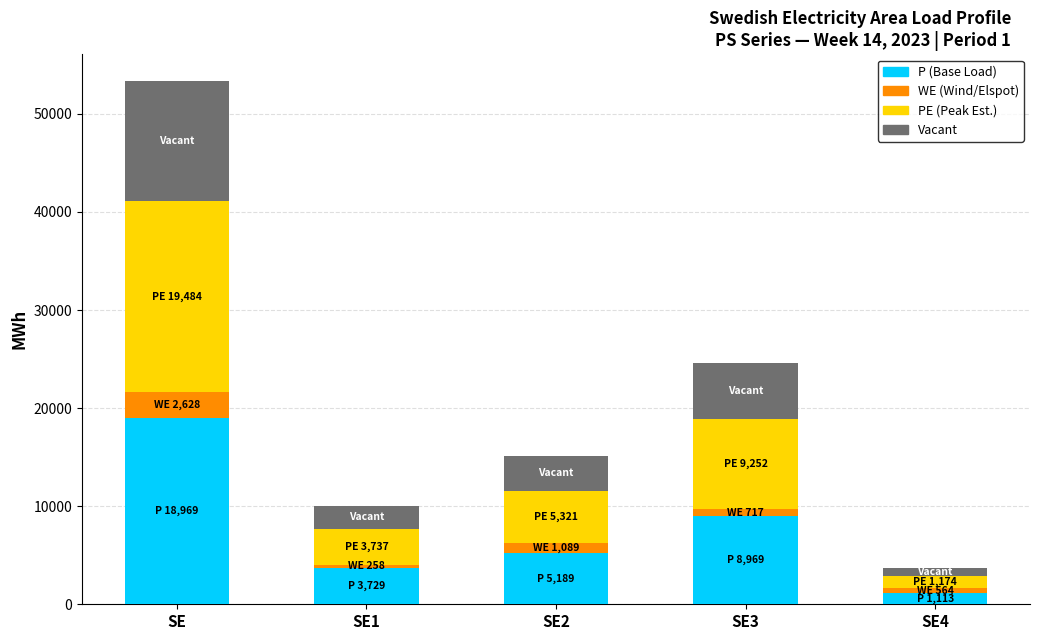

At which category is the sum across all series the highest?

SE